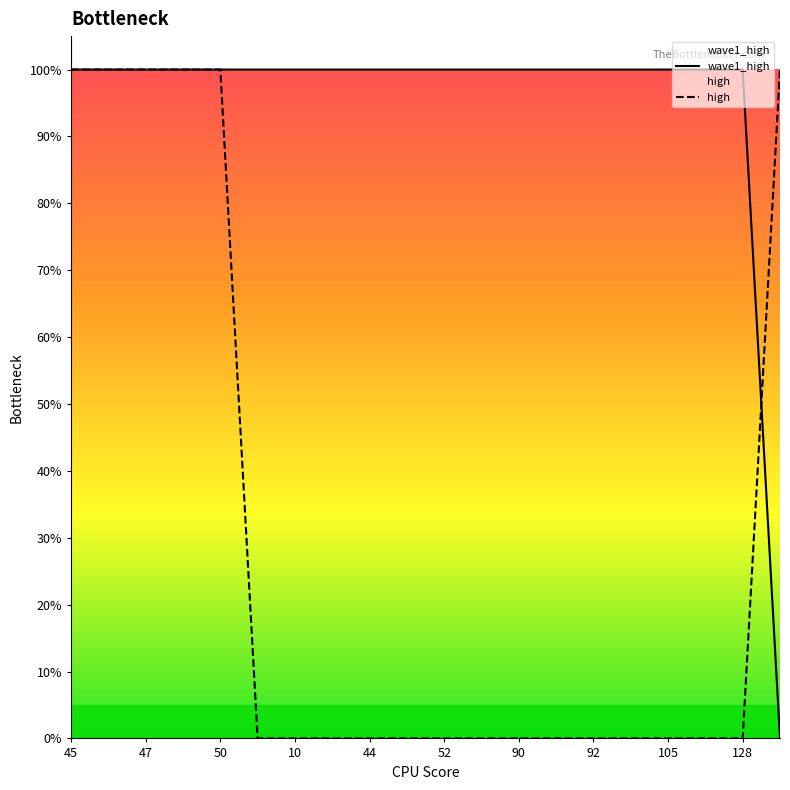

Is it true that wave1_high equals 0 at 92?

False